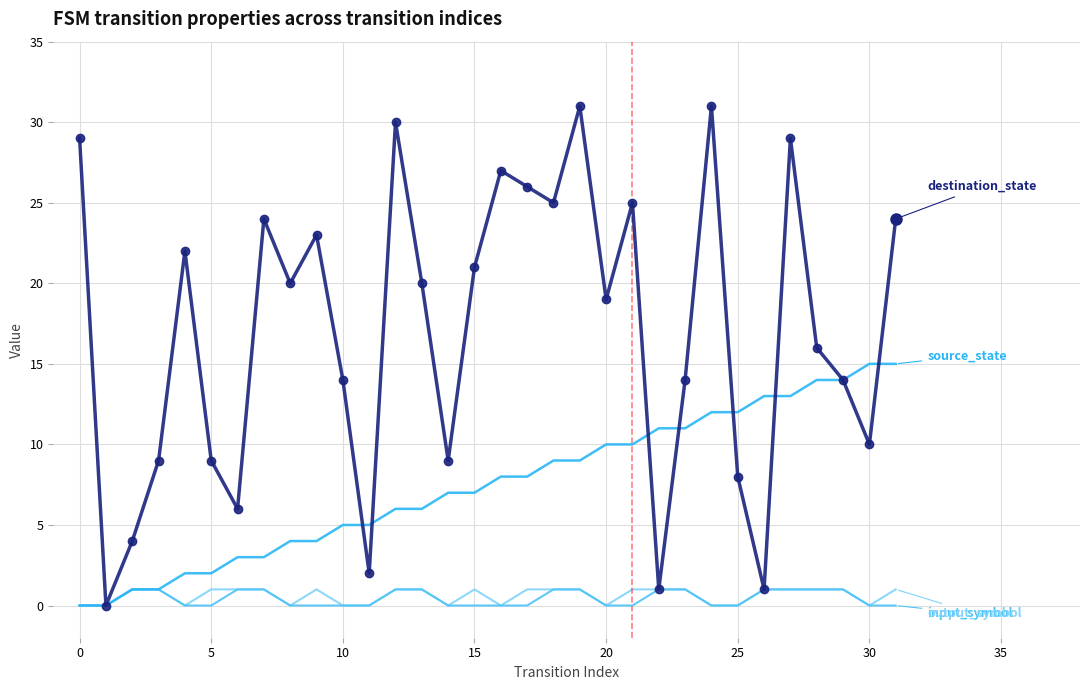

Which category has the highest value in the input_symbol series?

2